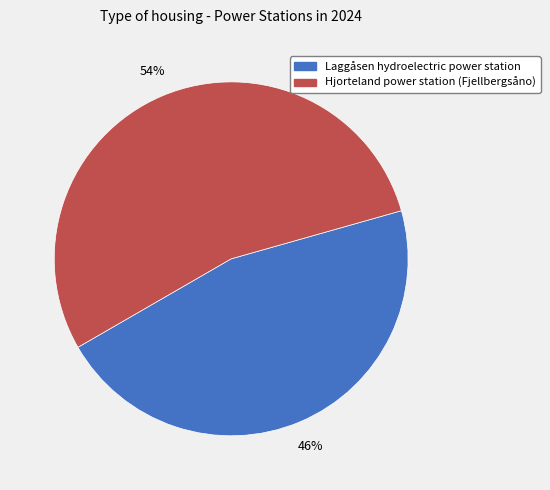

Count the number of slices in the pie.

2